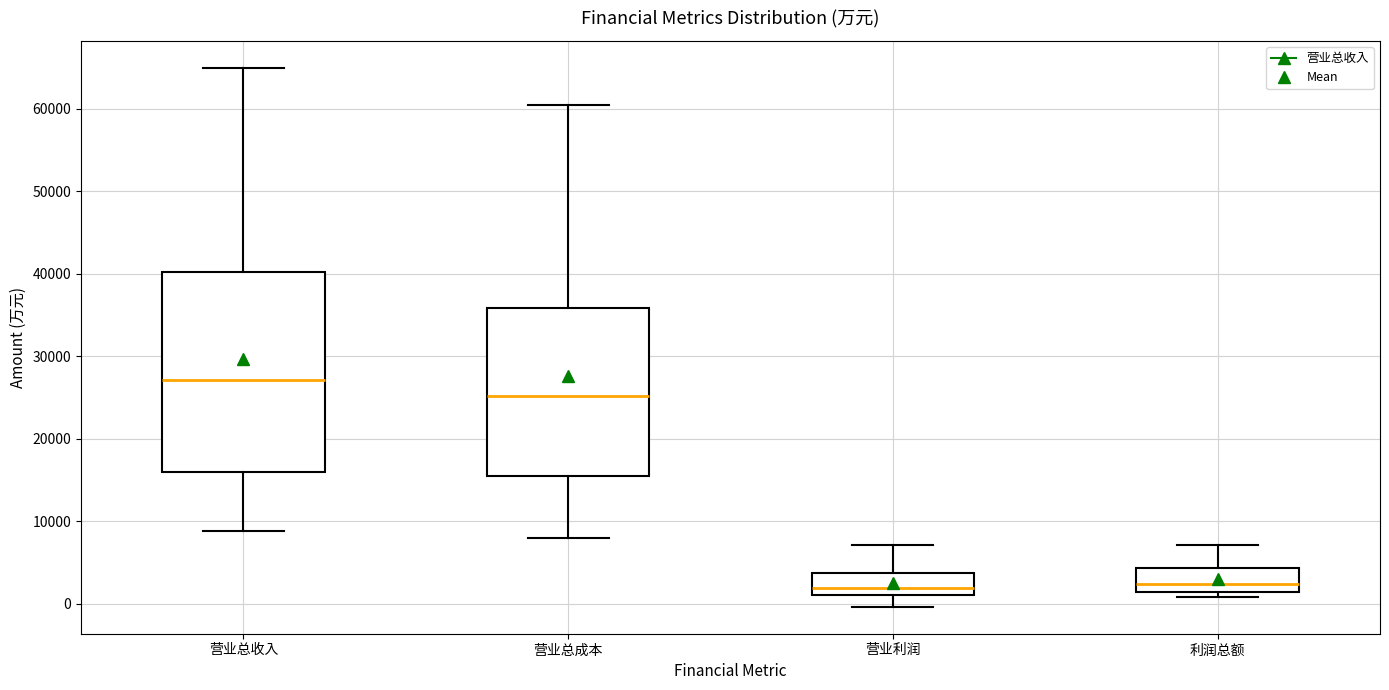

Reading left to right, read every box against the y-axis: the position of its median line, the range the box covers, and the ends of its whiskers. The values are not printed on the chart, so give them approximately, as read against the axis.

营业总收入: median 27000, box 16000 to 40000, whiskers 9000 to 65000
营业总成本: median 25000, box 15000 to 36000, whiskers 8000 to 60000
营业利润: median 2000, box 1000 to 4000, whiskers 0 to 7000
利润总额: median 2000, box 1000 to 4000, whiskers 1000 (just below the box's lower edge) to 7000